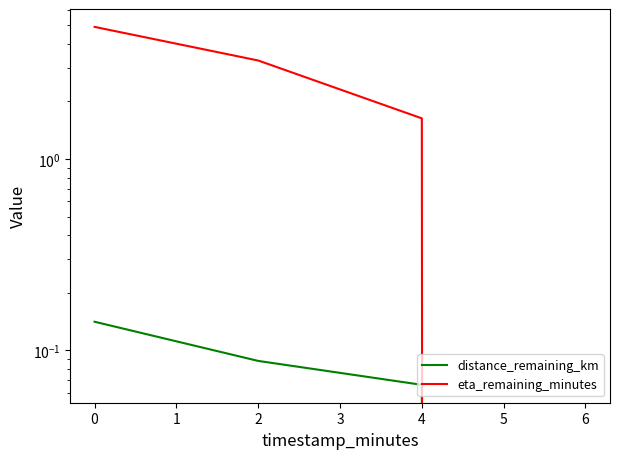

What is the maximum value shown in the chart?

4.9